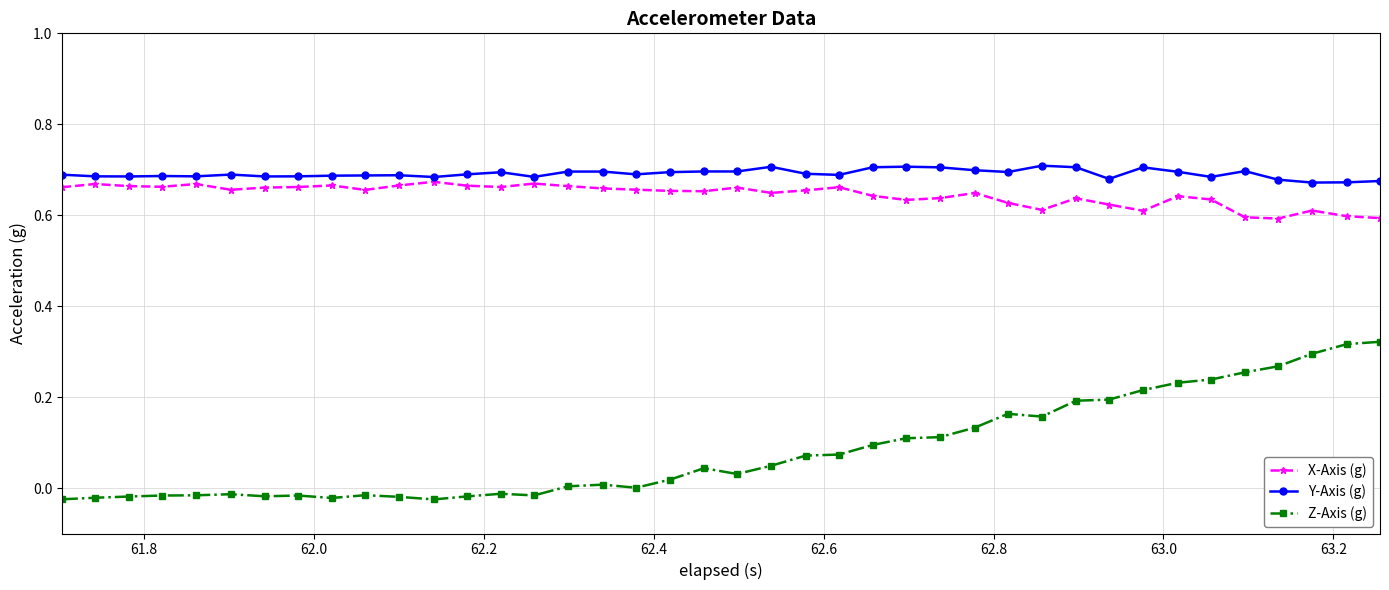

Which series has the largest total across all categories?

Y-Axis (g)